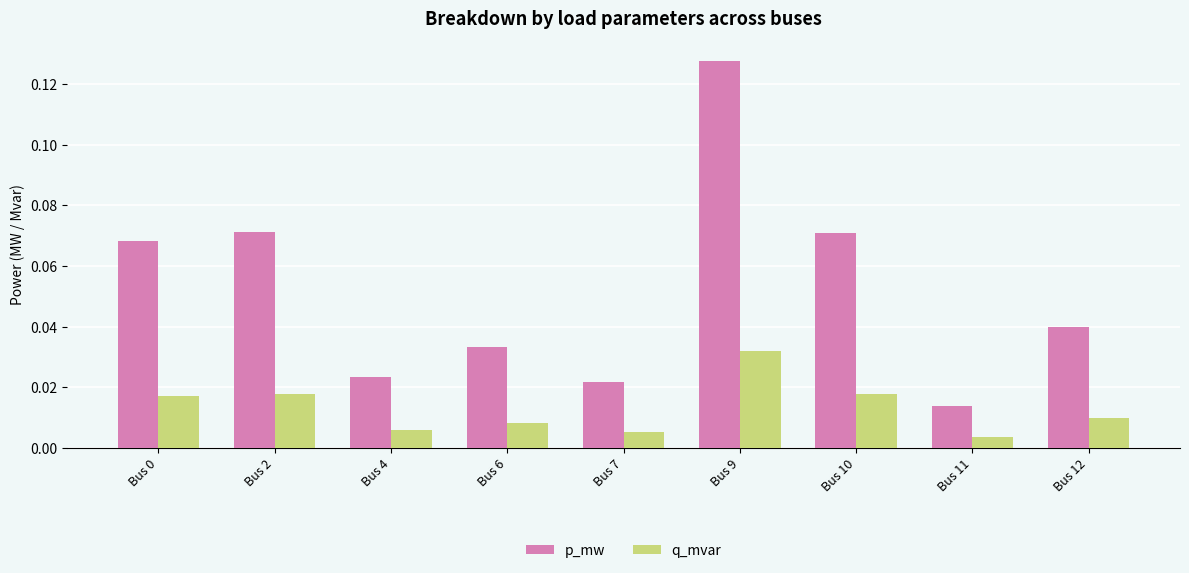

At which category is the sum across all series the highest?

Bus 9